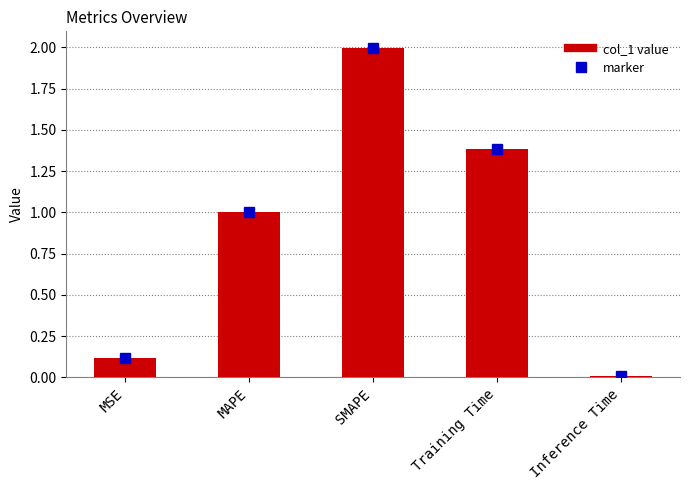

List the labels in order of value, largest first.

SMAPE, Training Time, MAPE, MSE, Inference Time